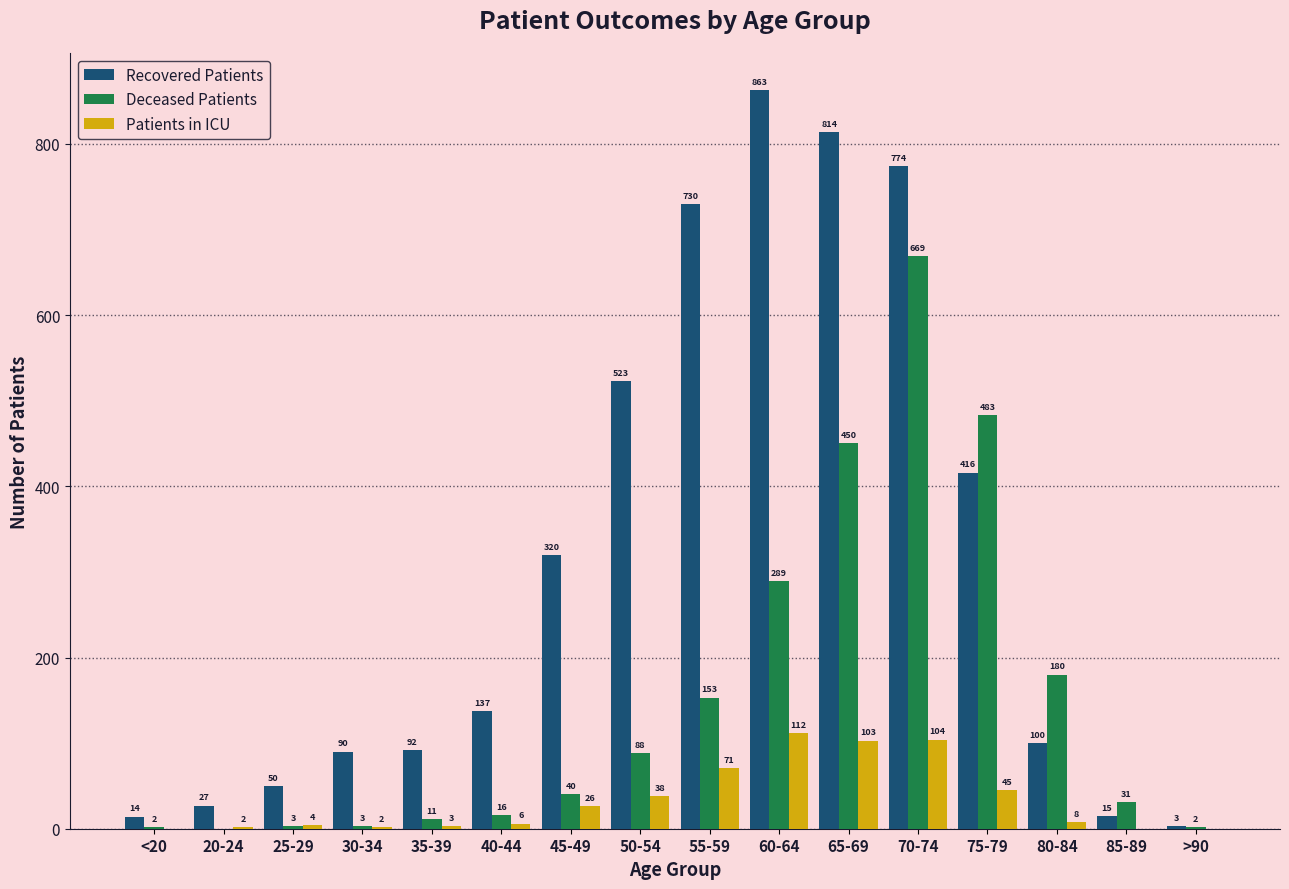

Is it true that Deceased Patients equals 0 at 20-24?

True